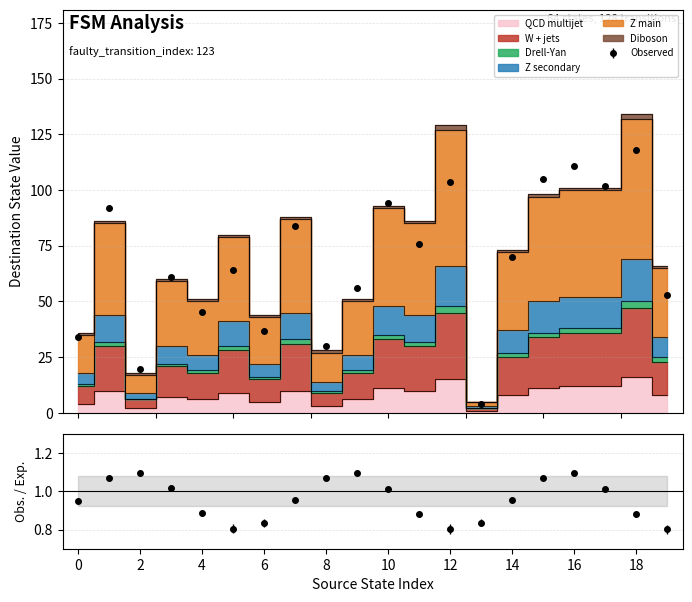

Reading left to right, list all the values displayed in this chart.

destination_state: 35	85	17	59	50	79	43	87	27	50	92	85	127	5	72	97	100	100	132	65
input_symbol_a: 36	86	18	60	51	80	44	88	28	51	93	86	129	5	73	98	101	101	134	66